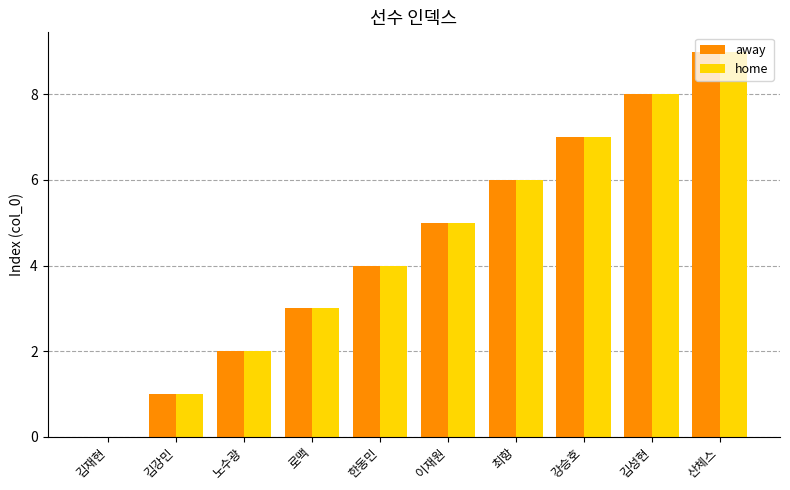

Is the value of away at 김재현 greater than the value of home at 로맥?

No